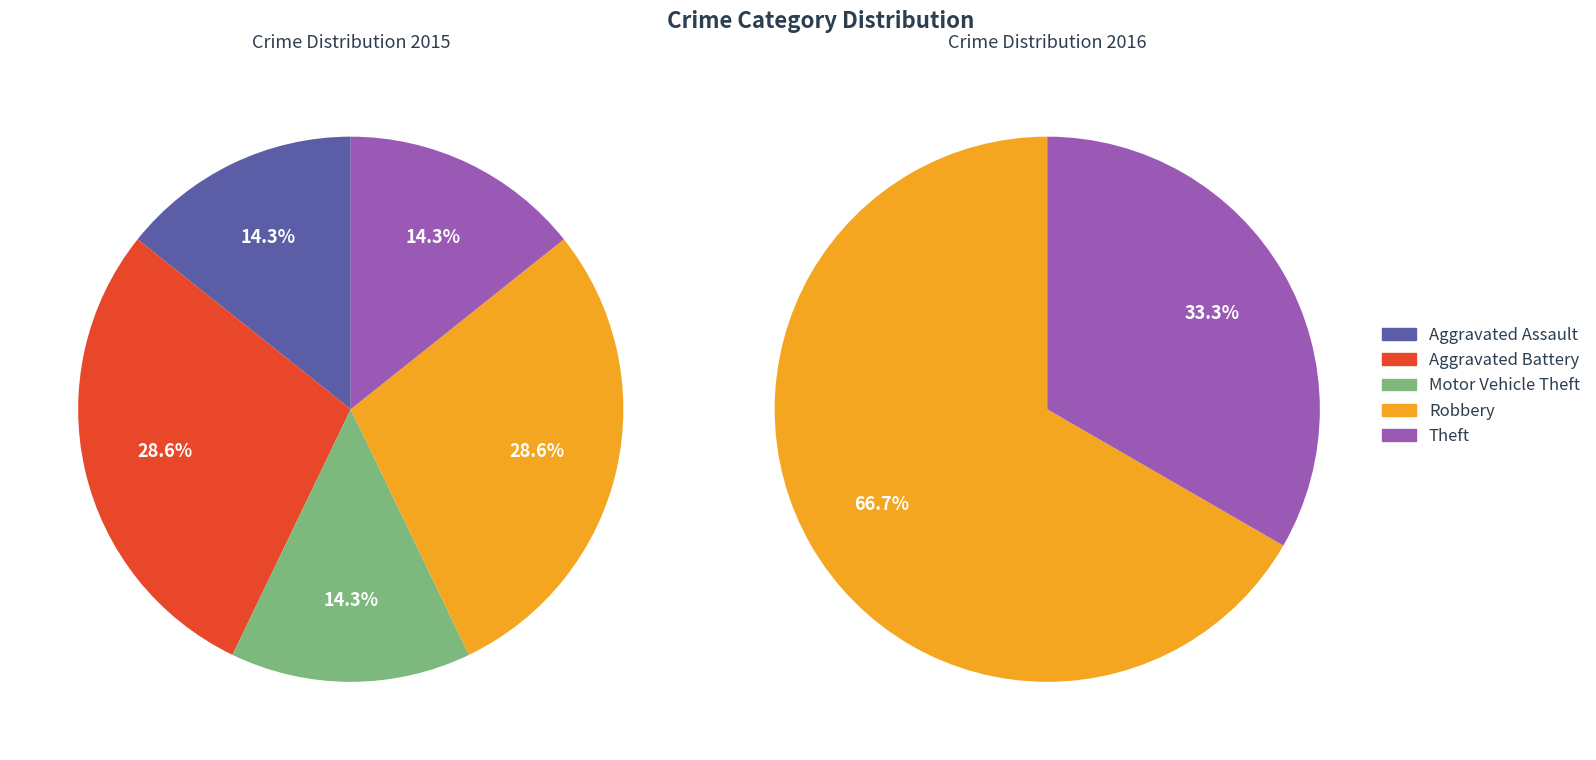

How many slices are in this pie chart?

5